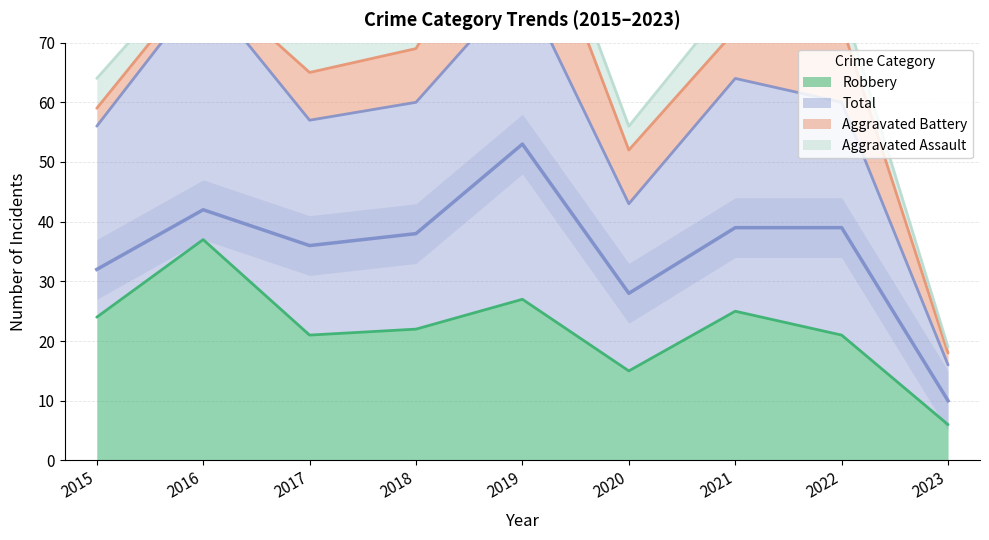

What is the highest value of the Robbery series?

37